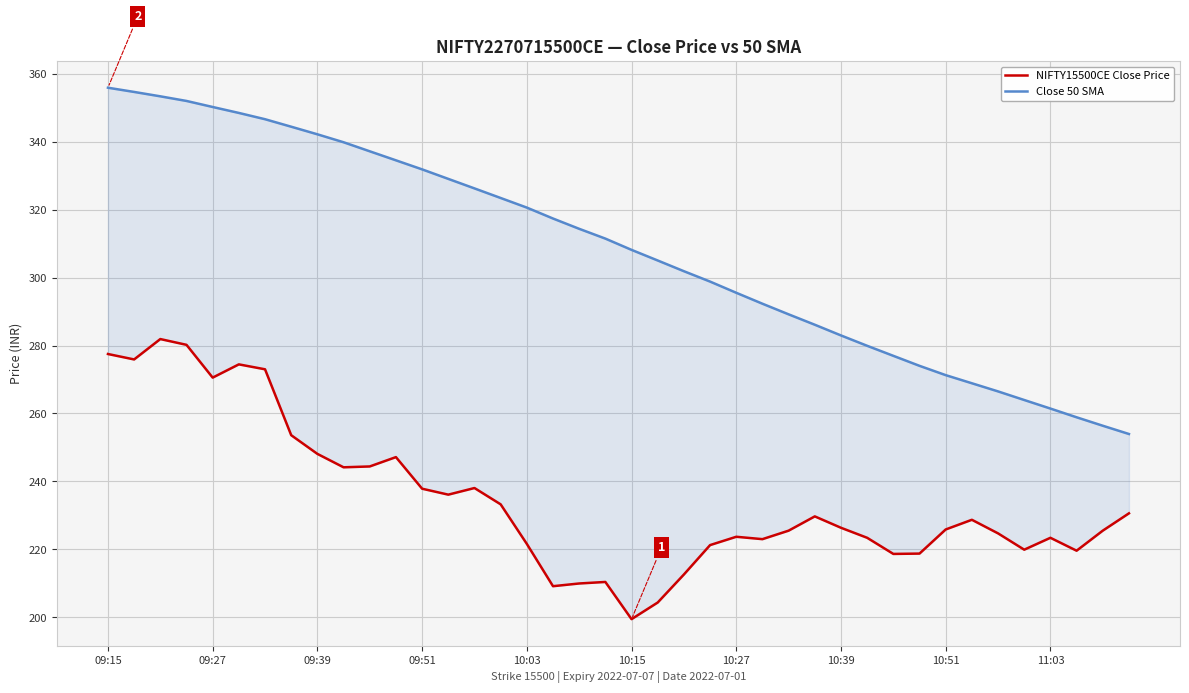

How many series are shown in this chart?

2